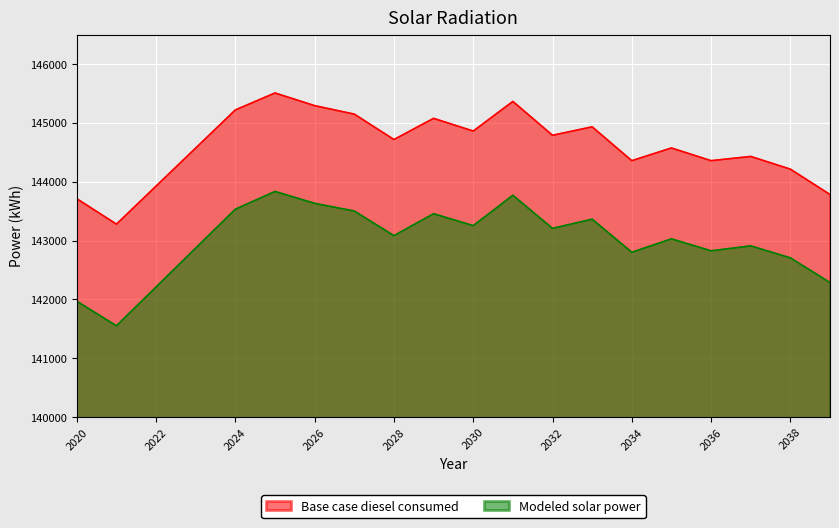

Reading left to right, transcribe all the data shown in this chart.

Base case diesel consumed: 2020=143710.5	2021=143279.1	2022=143926.1	2023=144573.2	2024=145220.2	2025=145507.7	2026=145292.1	2027=145148.3	2028=144716.9	2029=145076.4	2030=144860.7	2031=145364.0	2032=144788.8	2033=144932.6	2034=144357.5	2035=144573.2	2036=144357.5	2037=144429.4	2038=144213.7	2039=143782.4
Modeled solar power: 2020=141968.7	2021=141551.2	2022=142212.1	2023=142872.8	2024=143533.4	2025=143834.5	2026=143632.2	2027=143501.7	2028=143083.5	2029=143456.1	2030=143253.4	2031=143769.4	2032=143207.1	2033=143363.5	2034=142800.9	2035=143029.1	2036=142825.7	2037=142909.9	2038=142706.4	2039=142287.1